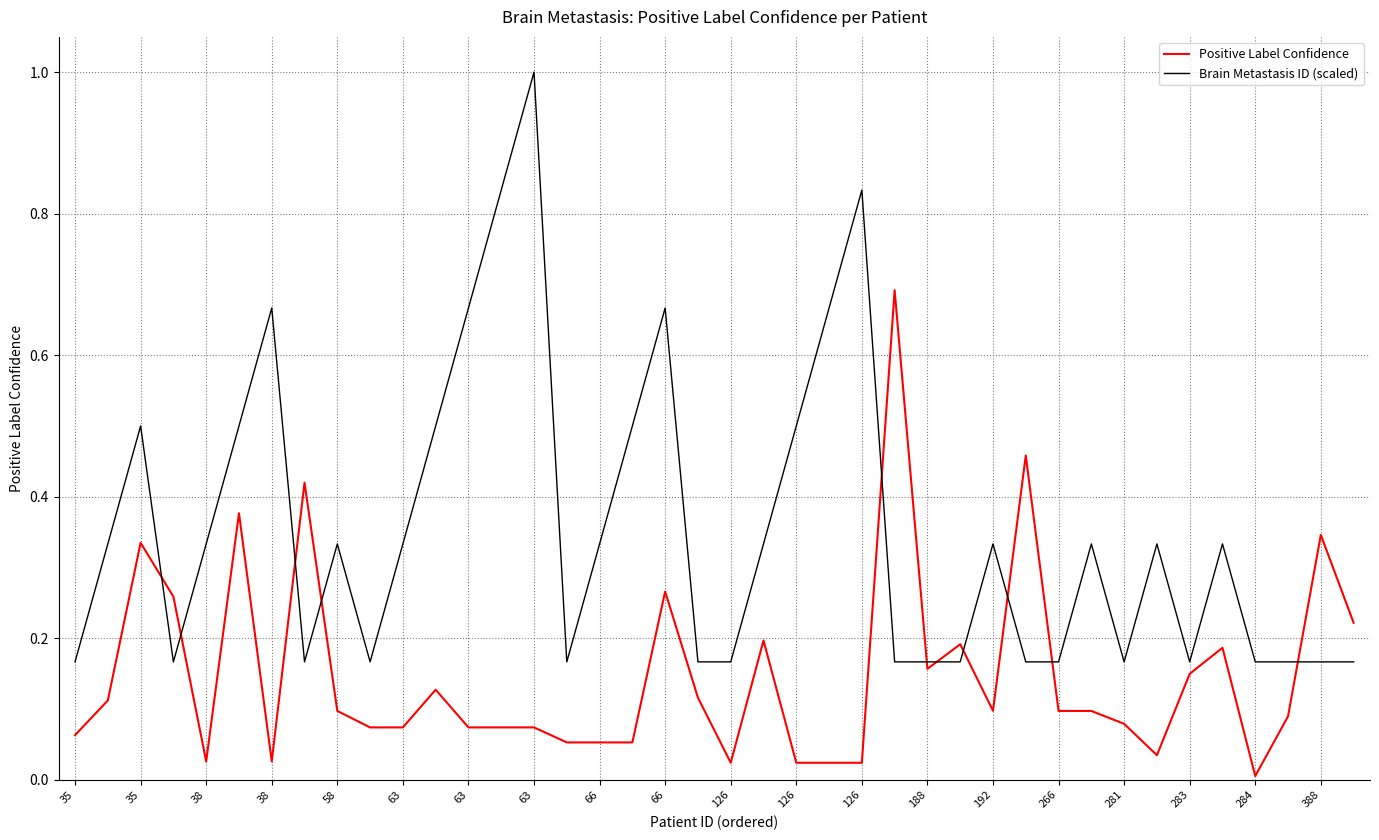

What is the maximum value for Brain Metastasis ID (scaled)?

1.0